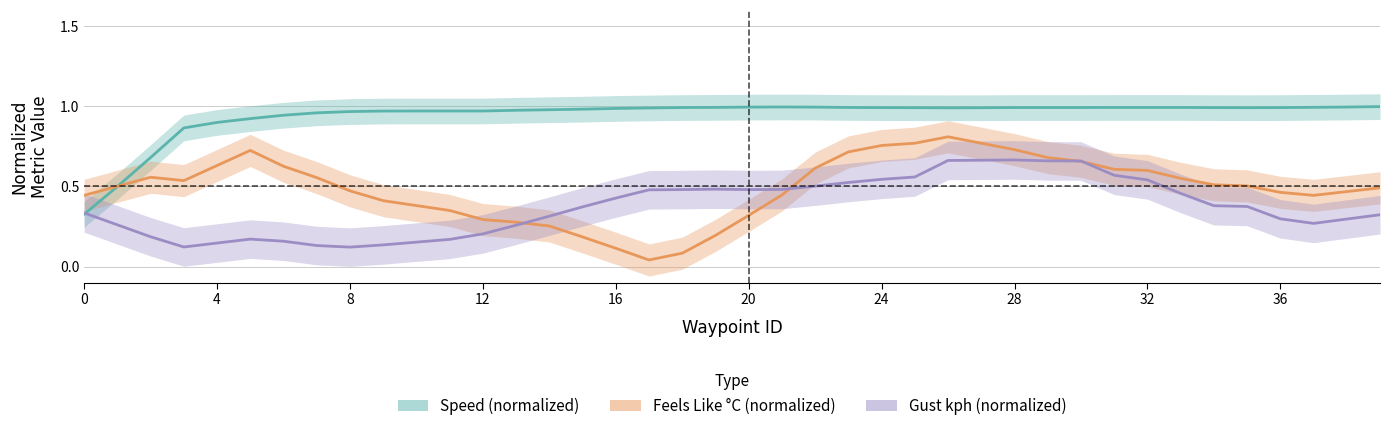

What is the difference between the highest and lowest values at 33?

0.5